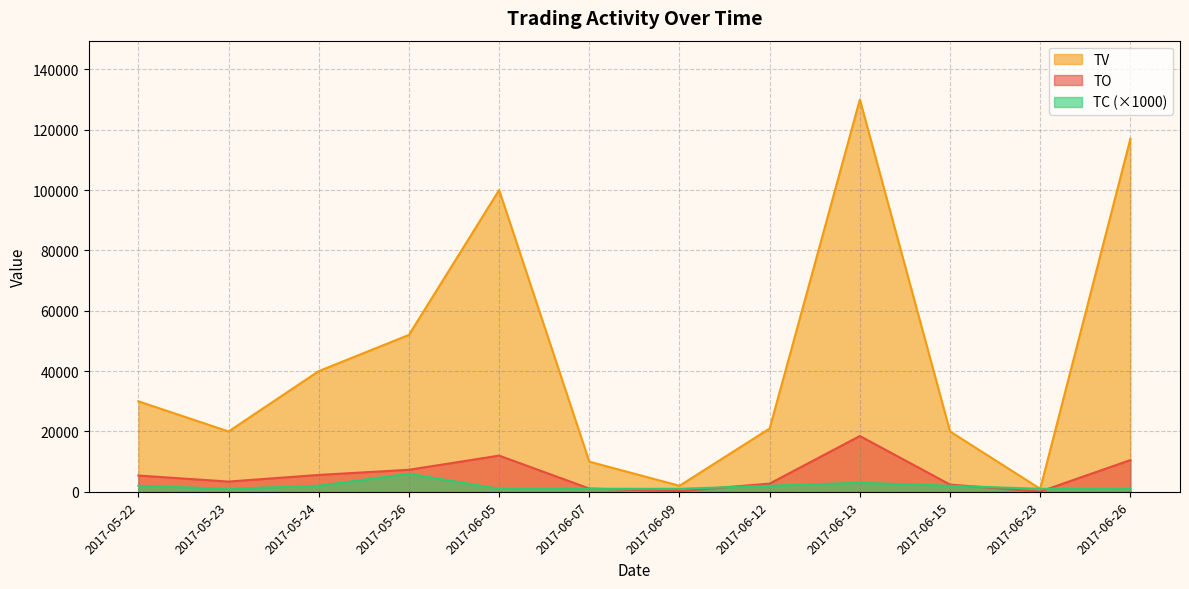

What is the difference between the TO values at 2017-06-05 and 2017-06-12?

9270